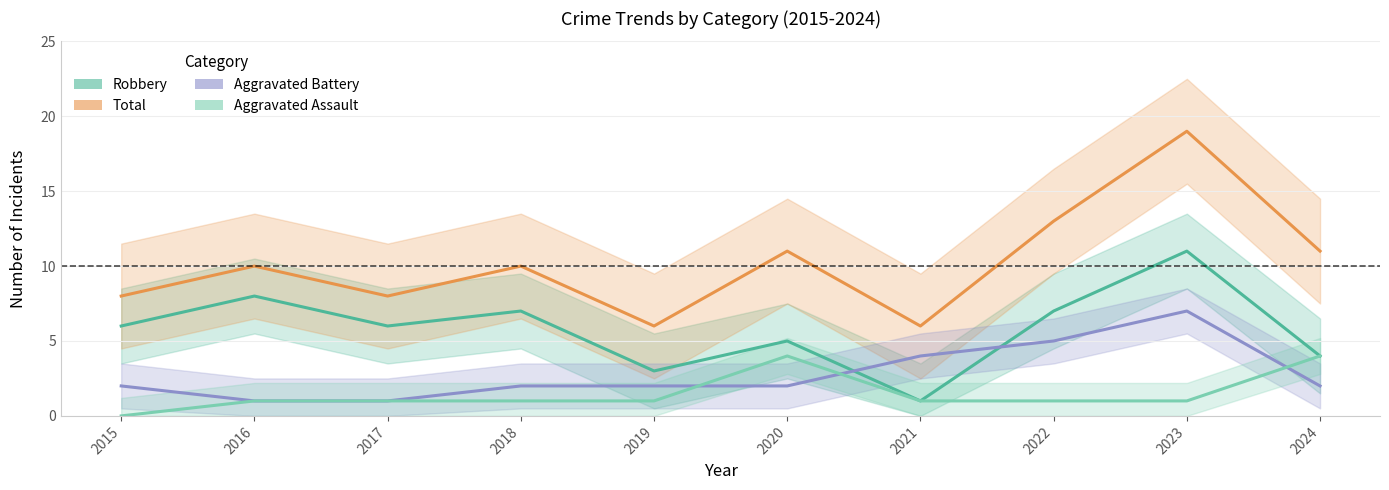

True or false: Total and Robbery intersect in this chart.

False